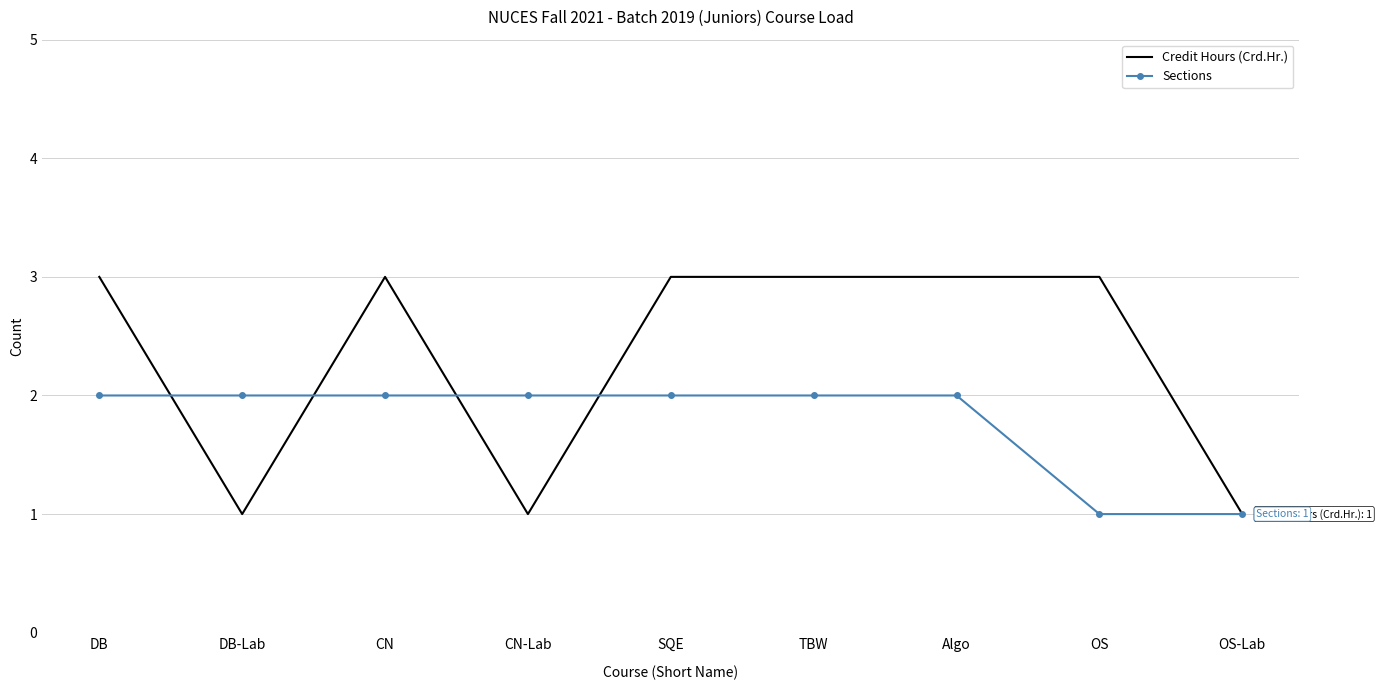

How many values in the Credit Hours (Crd.Hr.) series are below 3?

3